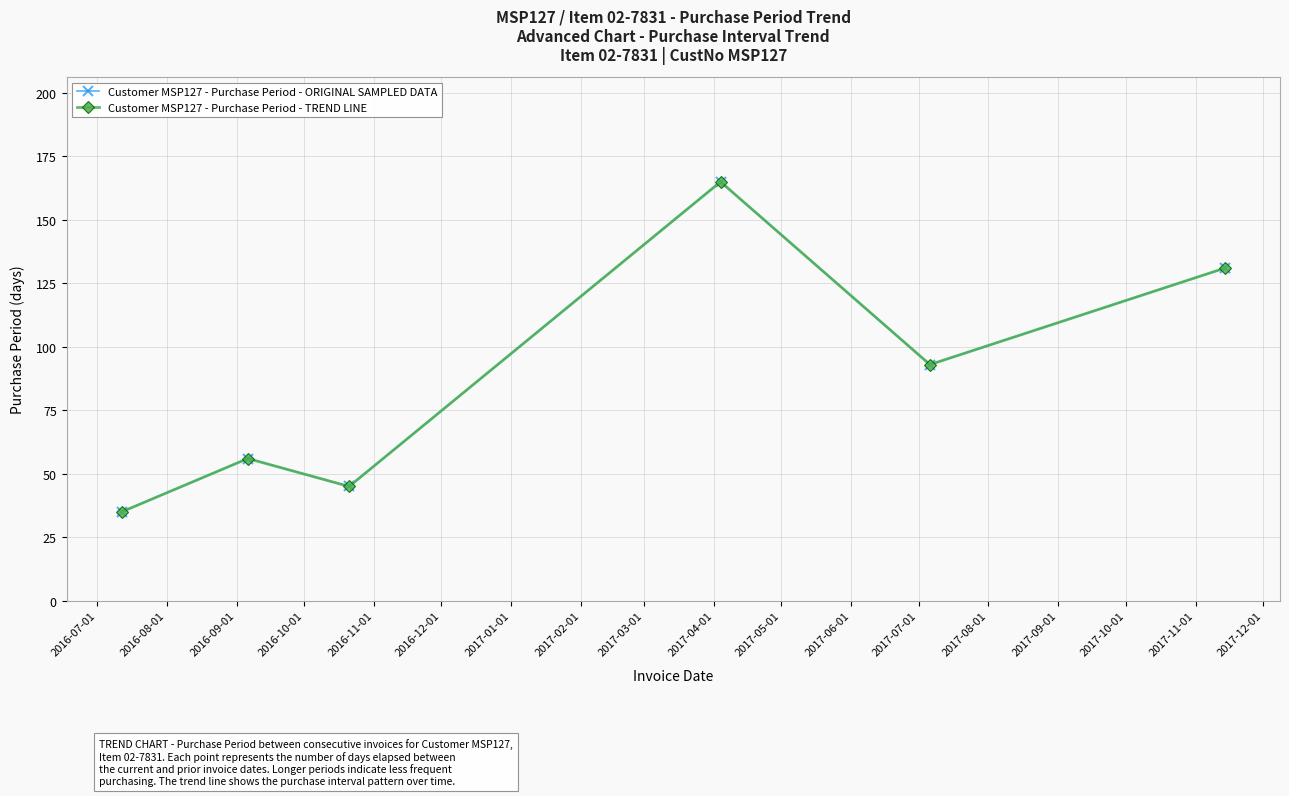

Does the chart have visible grid lines?

Yes